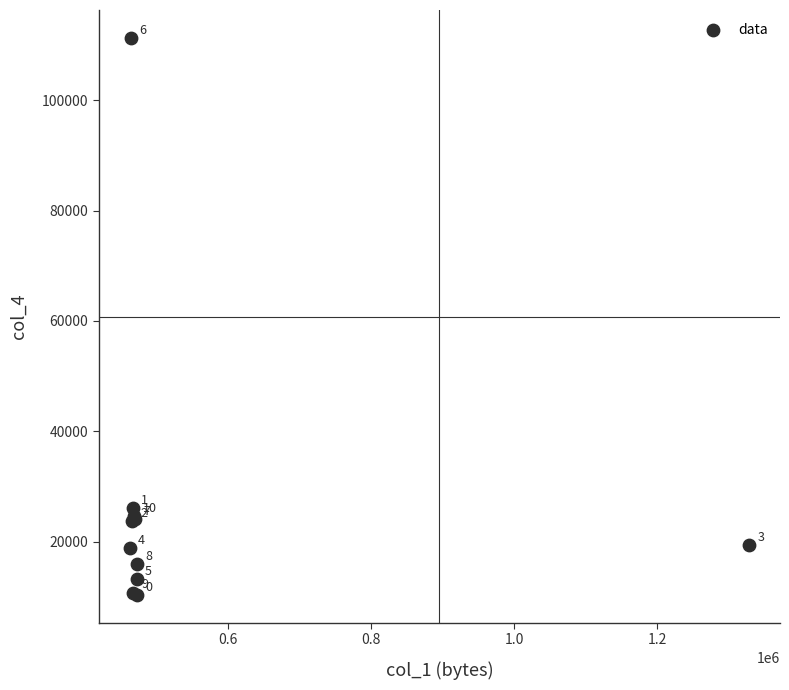

What Y value in the scatter plot is closest to 60812?

26209